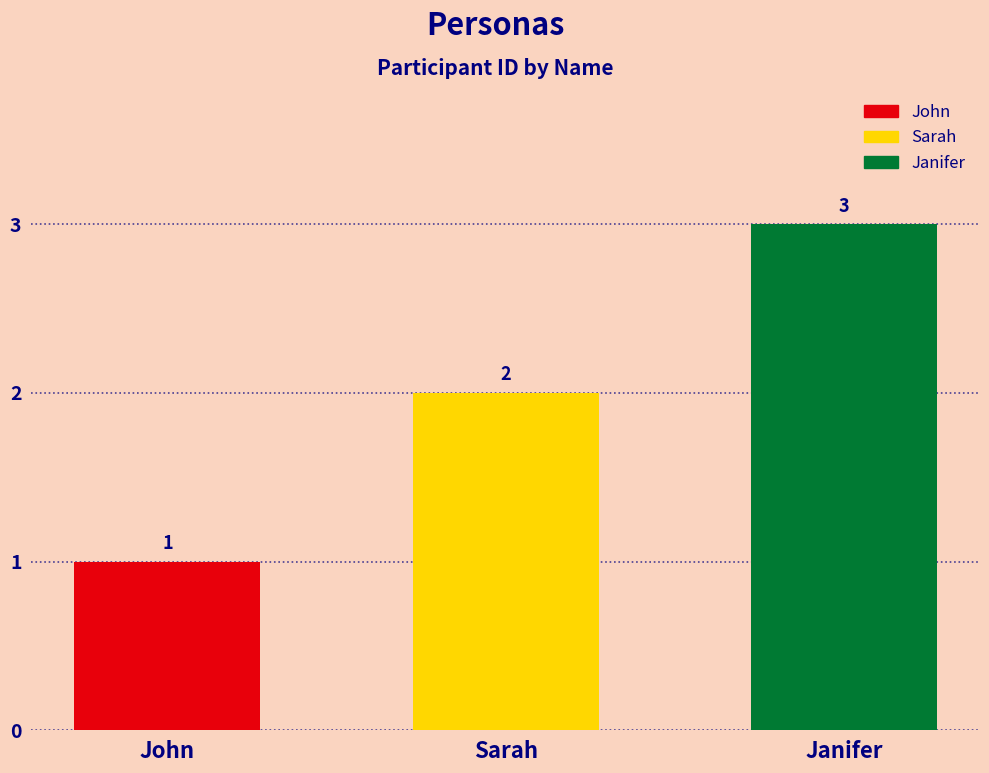

What position from the right is Janifer?

1